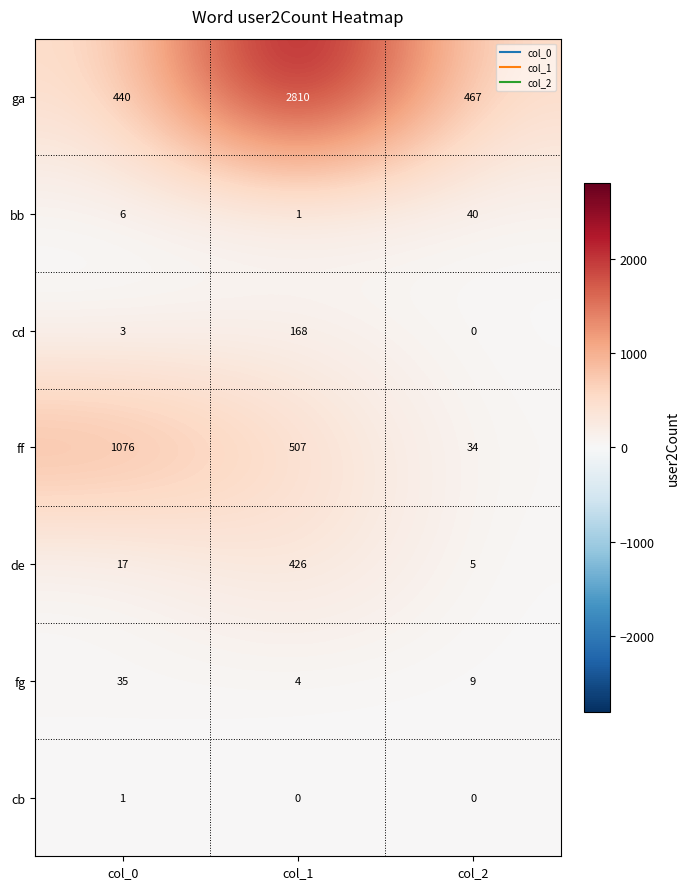

Reading right to left, transcribe all the data shown in this chart.

ga: col_2=467	col_1=2810	col_0=440
bb: col_2=40	col_1=1	col_0=6
cd: col_2=0	col_1=168	col_0=3
ff: col_2=34	col_1=507	col_0=1076
de: col_2=5	col_1=426	col_0=17
fg: col_2=9	col_1=4	col_0=35
cb: col_2=0	col_1=0	col_0=1